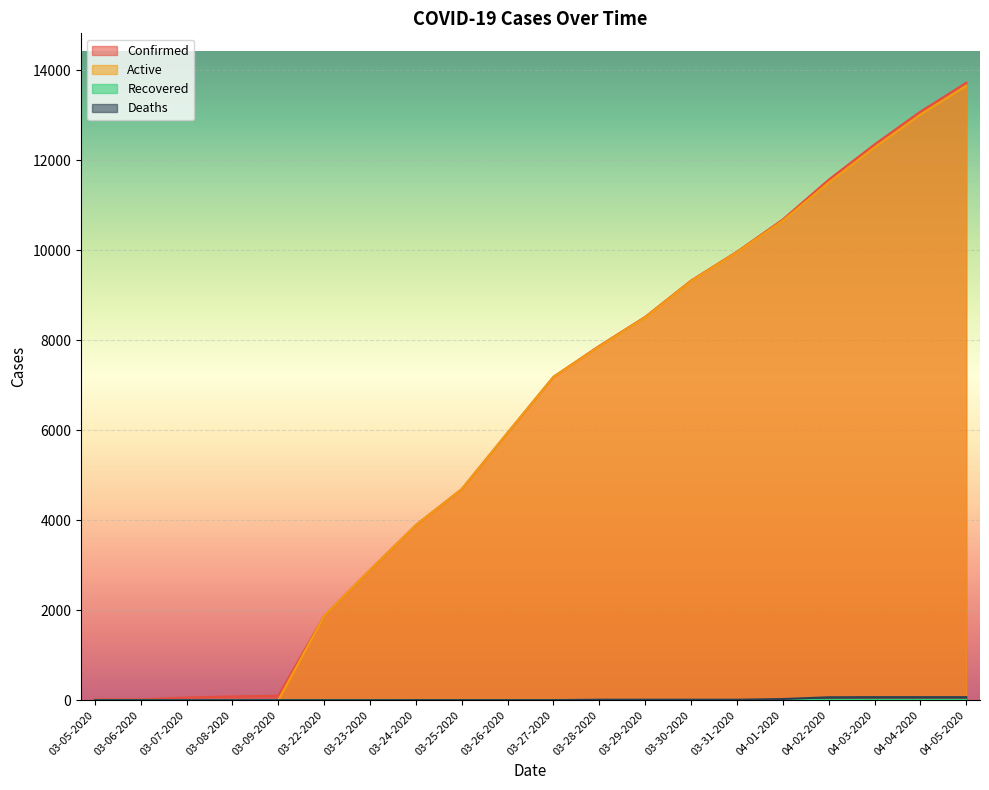

The value of Confirmed at 04-04-2020 is 13081. True or false?

True